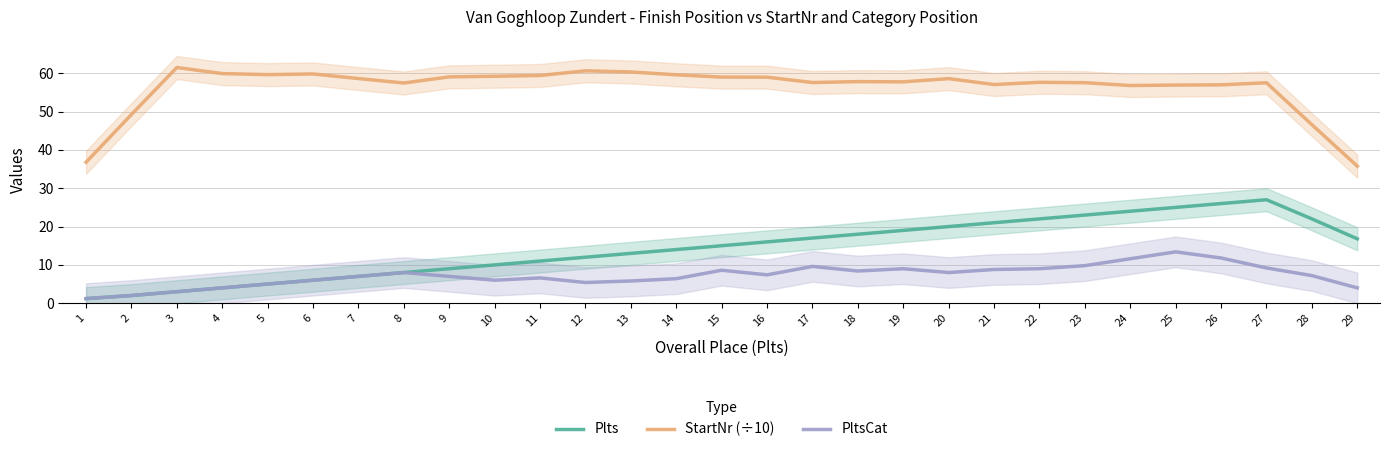

In PltsCat, how many points are higher than both neighbors (excluding endpoints)?

6